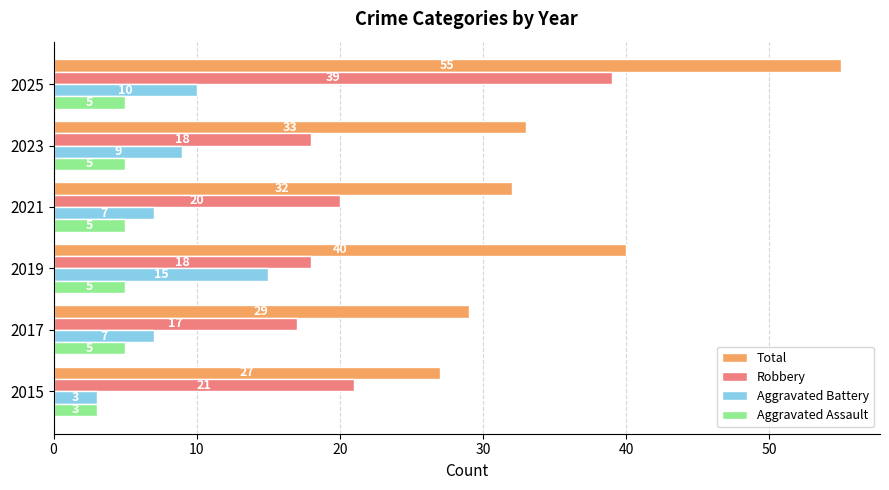

At how many categories does at least one series exceed 23?

6